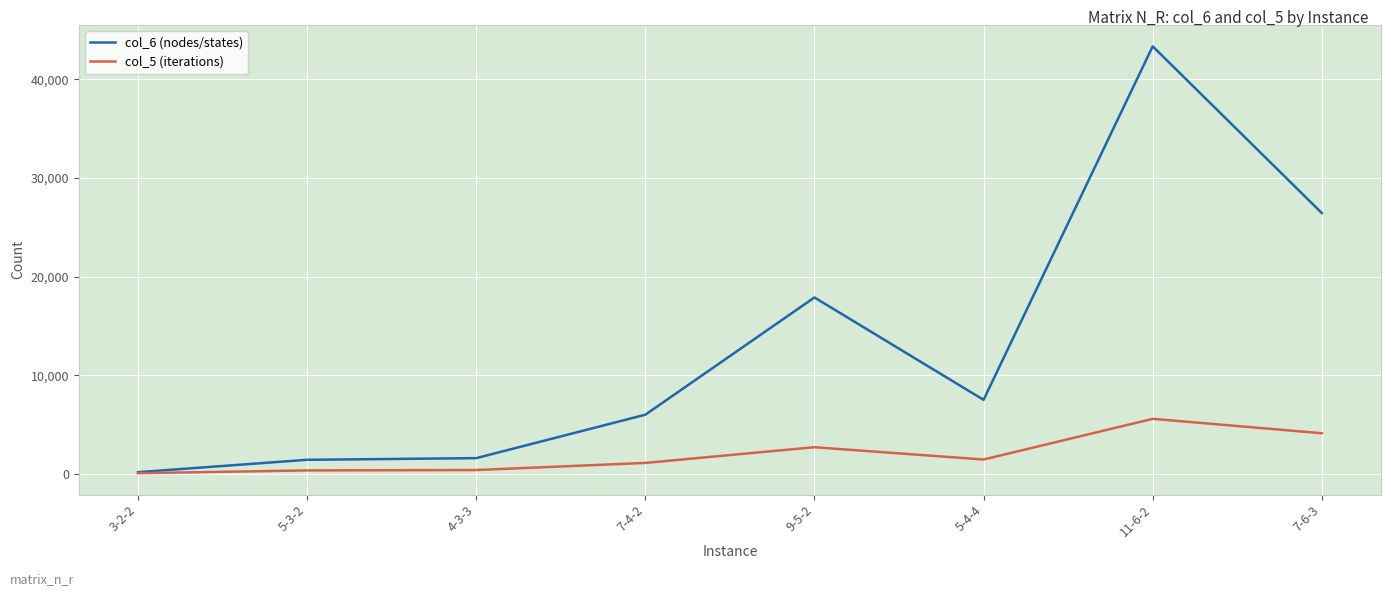

Which series has the widest spread of values?

col_6 (nodes/states)